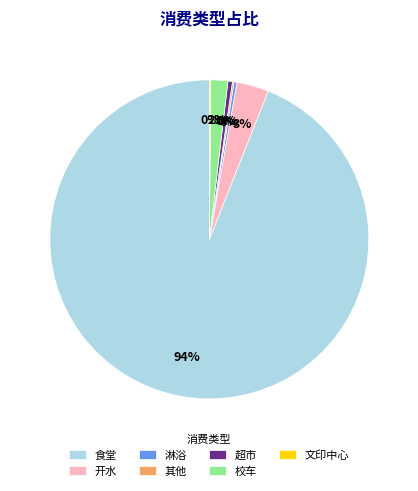

To the nearest percent, what percentage of the pie is 开水?

3%